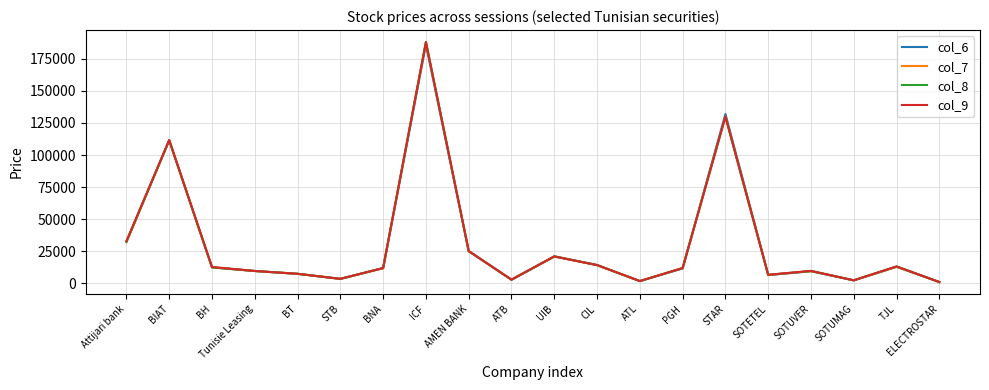

What is the difference between the col_8 values at ATL and UIB?

19180